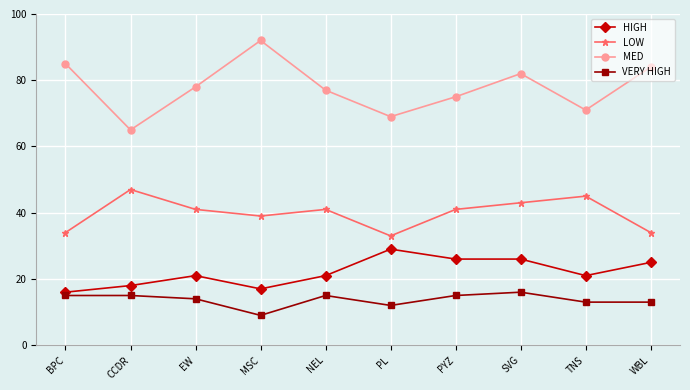

Reading left to right, transcribe all the data shown in this chart.

HIGH: BPC=16	CCDR=18	EW=21	MSC=17	NEL=21	PL=29	PYZ=26	SVG=26	TNS=21	WBL=25
LOW: BPC=34	CCDR=47	EW=41	MSC=39	NEL=41	PL=33	PYZ=41	SVG=43	TNS=45	WBL=34
MED: BPC=85	CCDR=65	EW=78	MSC=92	NEL=77	PL=69	PYZ=75	SVG=82	TNS=71	WBL=84
VERY HIGH: BPC=15	CCDR=15	EW=14	MSC=9	NEL=15	PL=12	PYZ=15	SVG=16	TNS=13	WBL=13